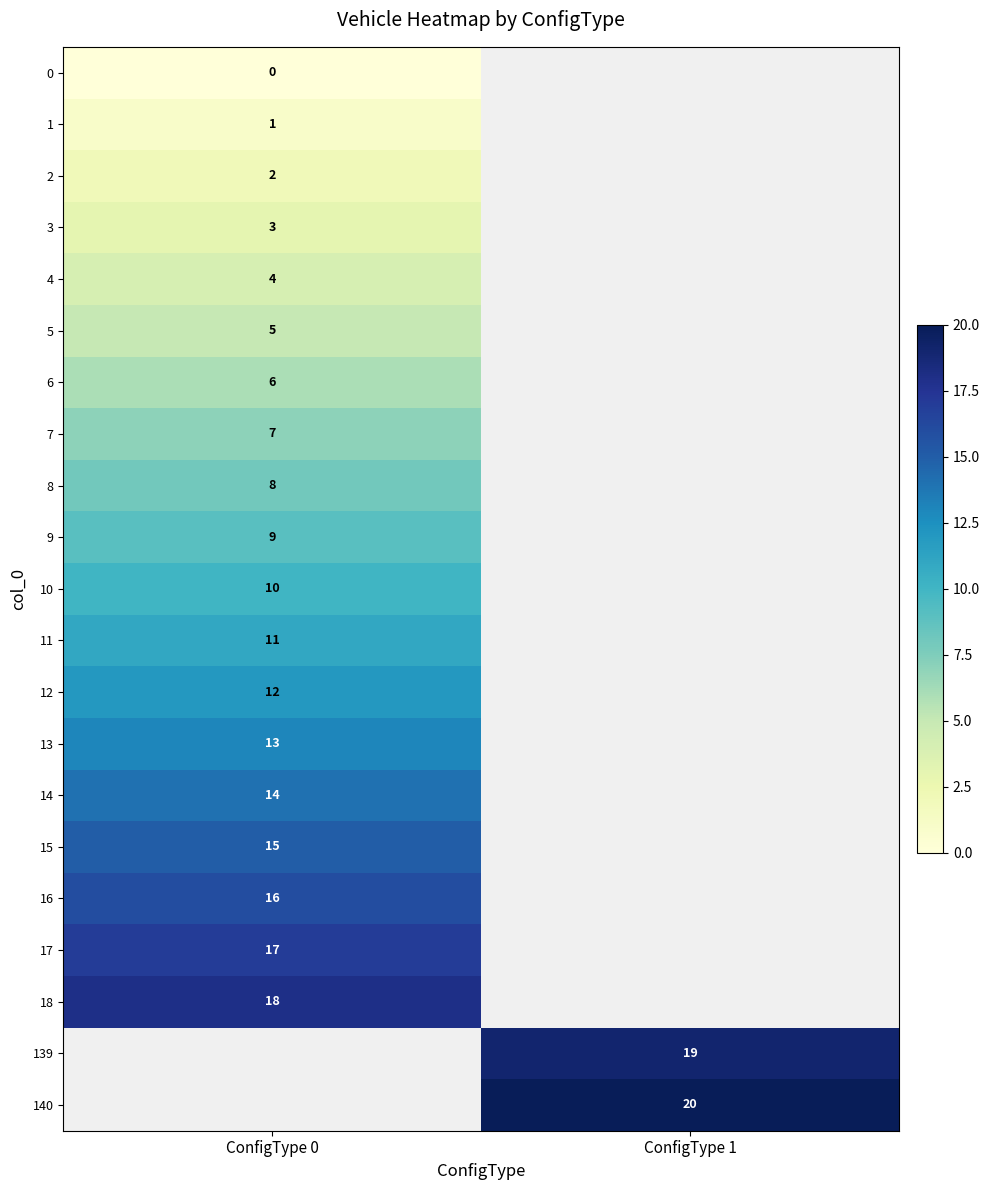

Is it true that 17 equals 17 at ConfigType 0?

True